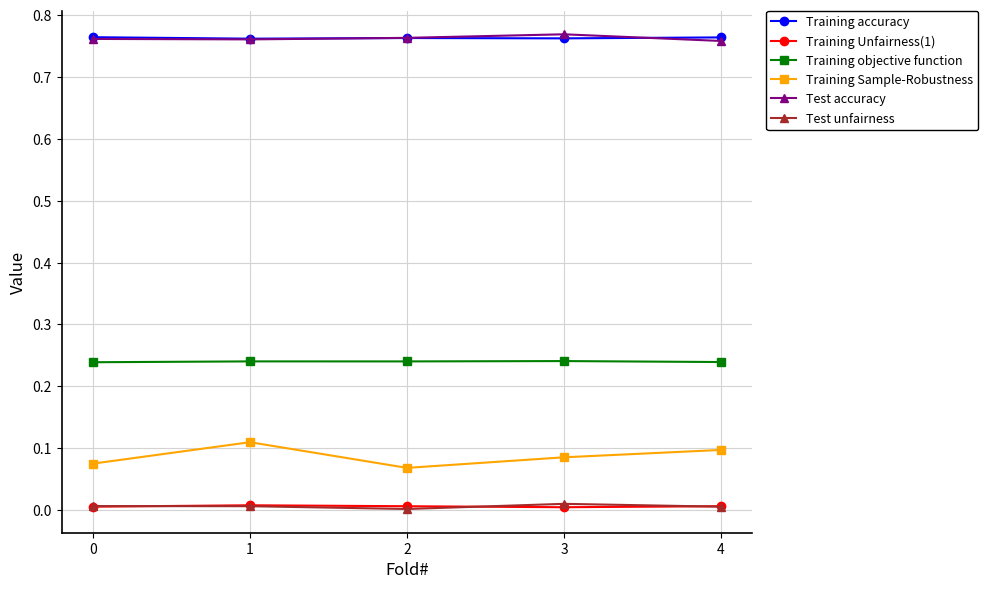

At which category does Training Sample-Robustness reach its first local peak?

1